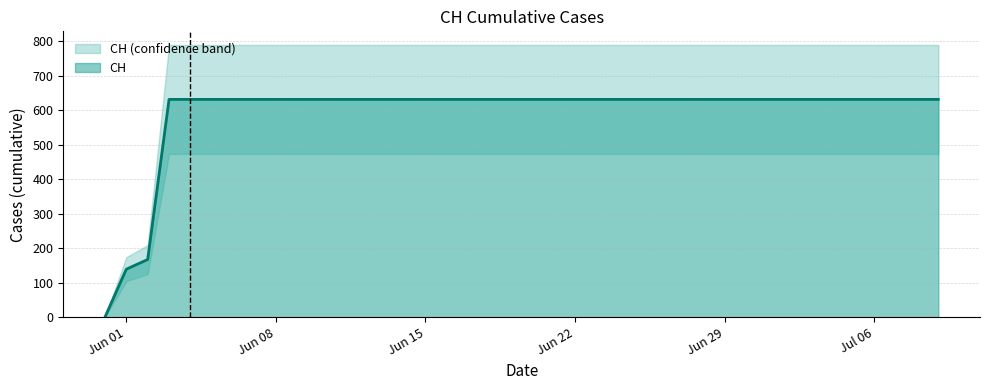

What is the highest value of the CH series?

631